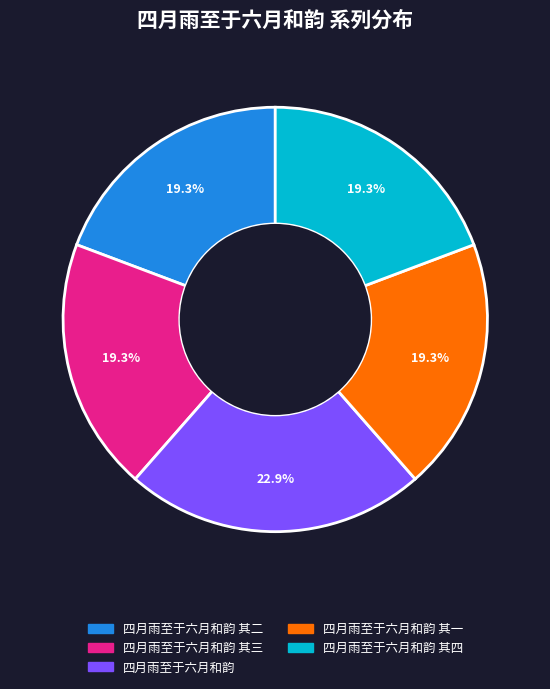

How many segments does this pie chart have?

5